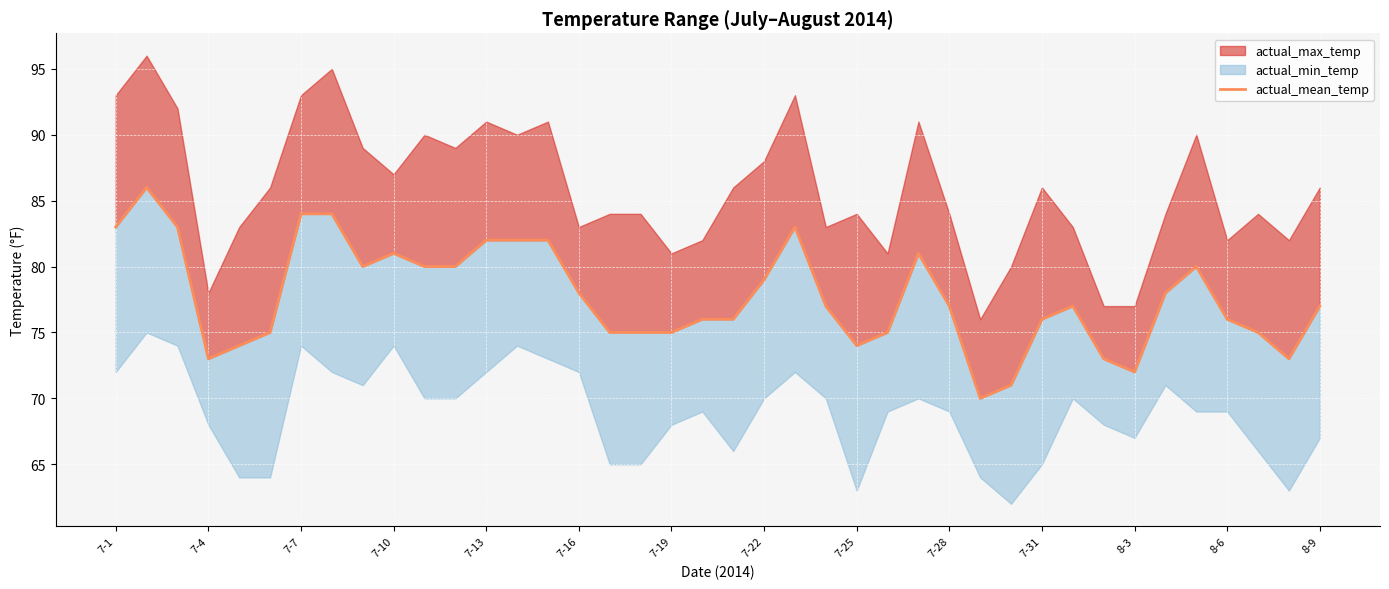

The value at 14 is 31. True or false?

False